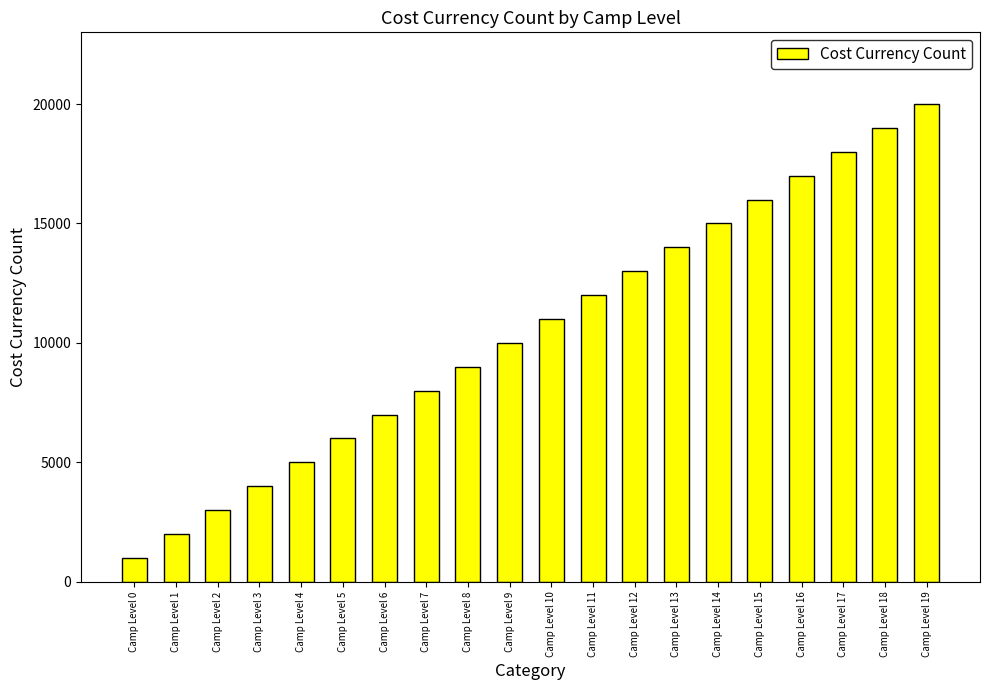

List the labels in order of value, smallest first.

Camp Level 0, Camp Level 1, Camp Level 2, Camp Level 3, Camp Level 4, Camp Level 5, Camp Level 6, Camp Level 7, Camp Level 8, Camp Level 9, Camp Level 10, Camp Level 11, Camp Level 12, Camp Level 13, Camp Level 14, Camp Level 15, Camp Level 16, Camp Level 17, Camp Level 18, Camp Level 19